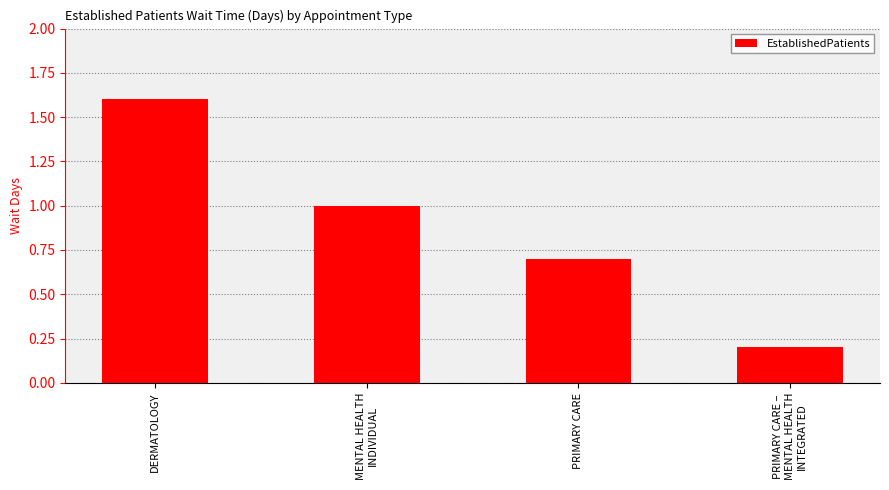

What is the difference between the maximum and minimum values?

1.4